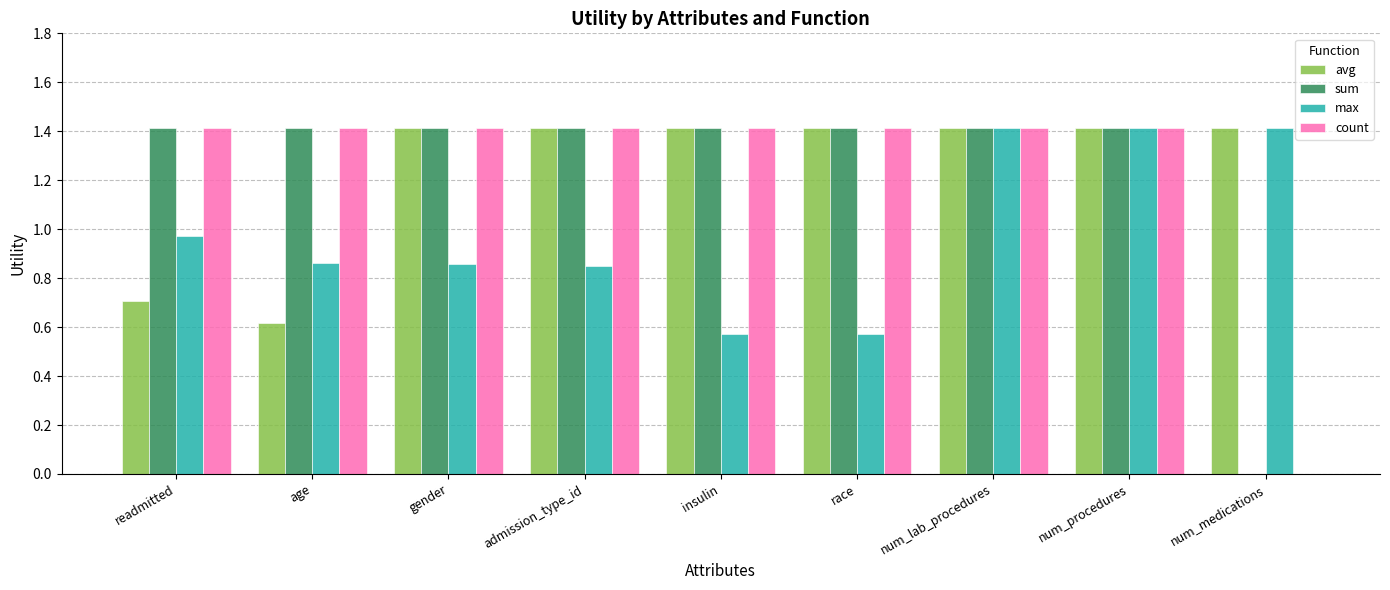

What is the greatest value displayed?

1.4